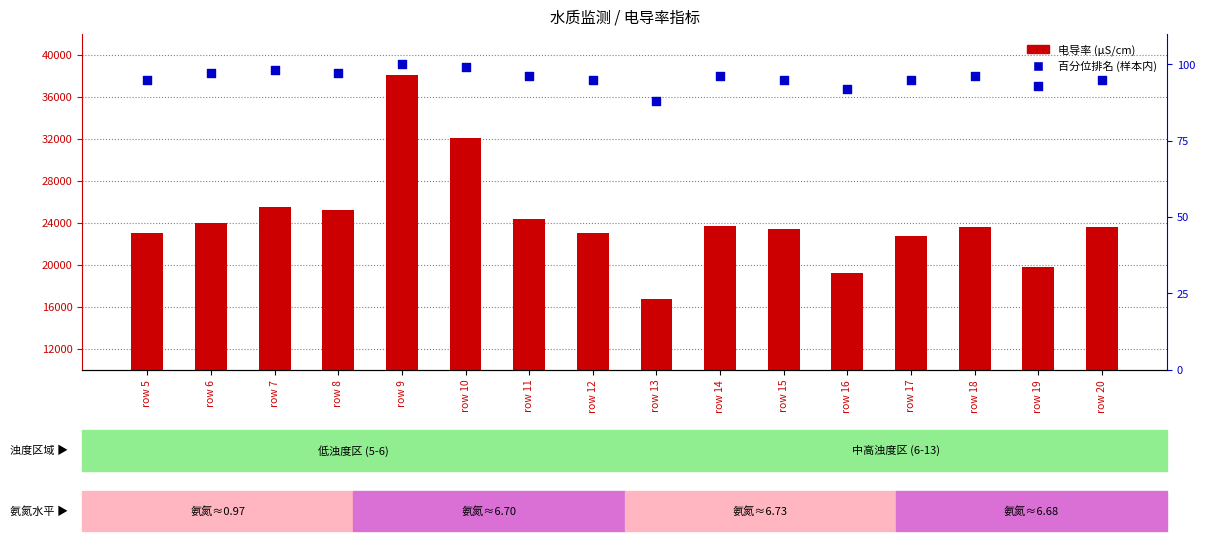

Which series contains the lowest Y value?

百分位排名